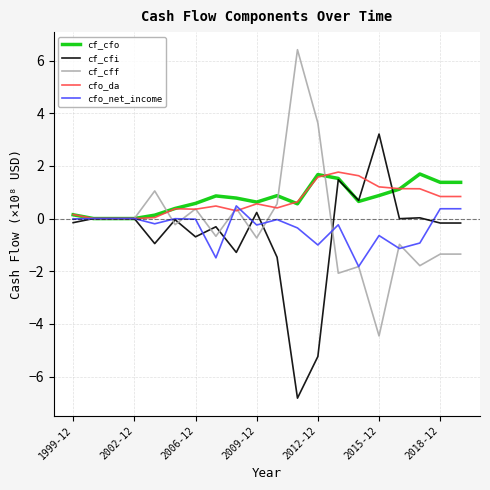

What is the greatest value displayed?

6.4